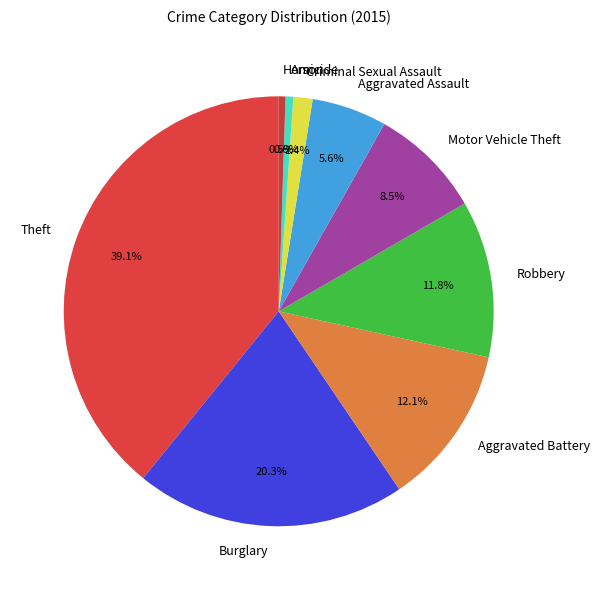

To the nearest percent, what is the difference between the Arson and Theft slice percentages?

39%